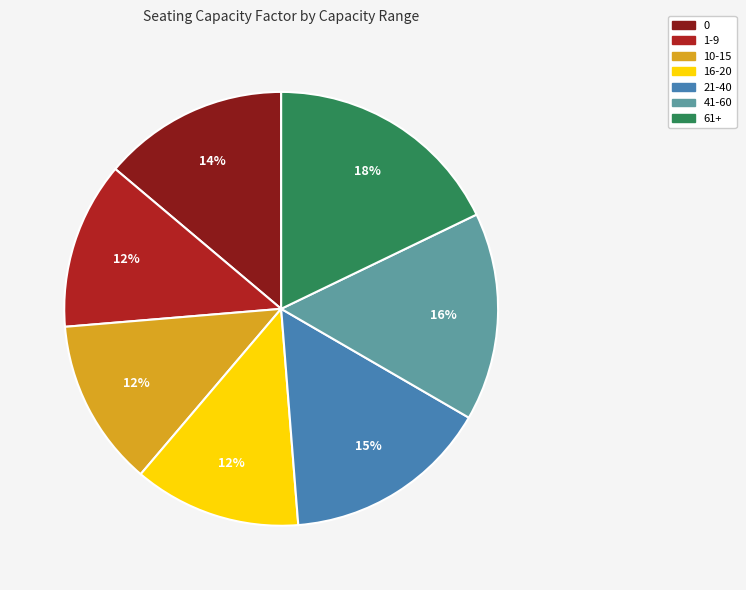

Is there any slice that represents more than half of the pie?

No